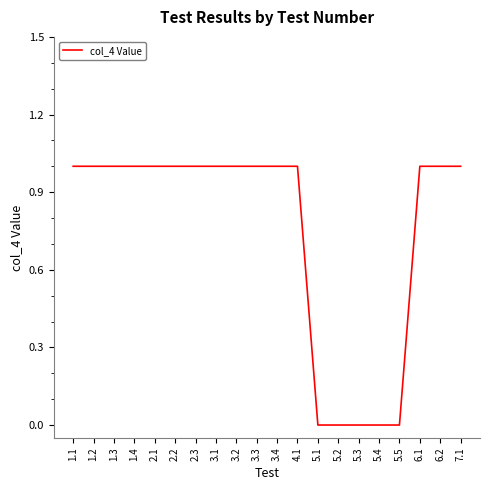

Reading left to right, transcribe all the data shown in this chart.

1.1=1	1.2=1	1.3=1	1.4=1	2.1=1	2.2=1	2.3=1	3.1=1	3.2=1	3.3=1	3.4=1	4.1=1	5.1=0	5.2=0	5.3=0	5.4=0	5.5=0	6.1=1	6.2=1	7.1=1